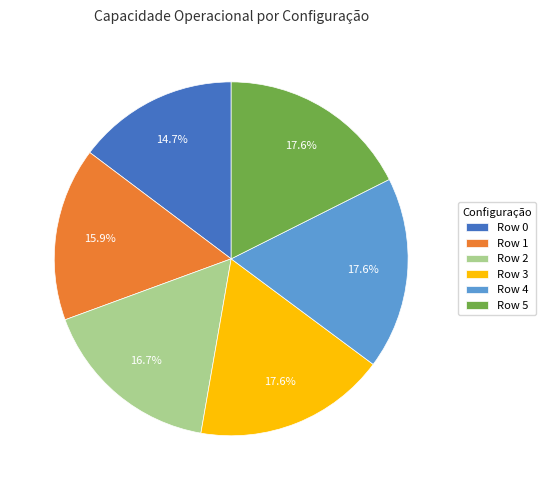

To the nearest percent, what is the difference between the largest and smallest slice percentages?

3%